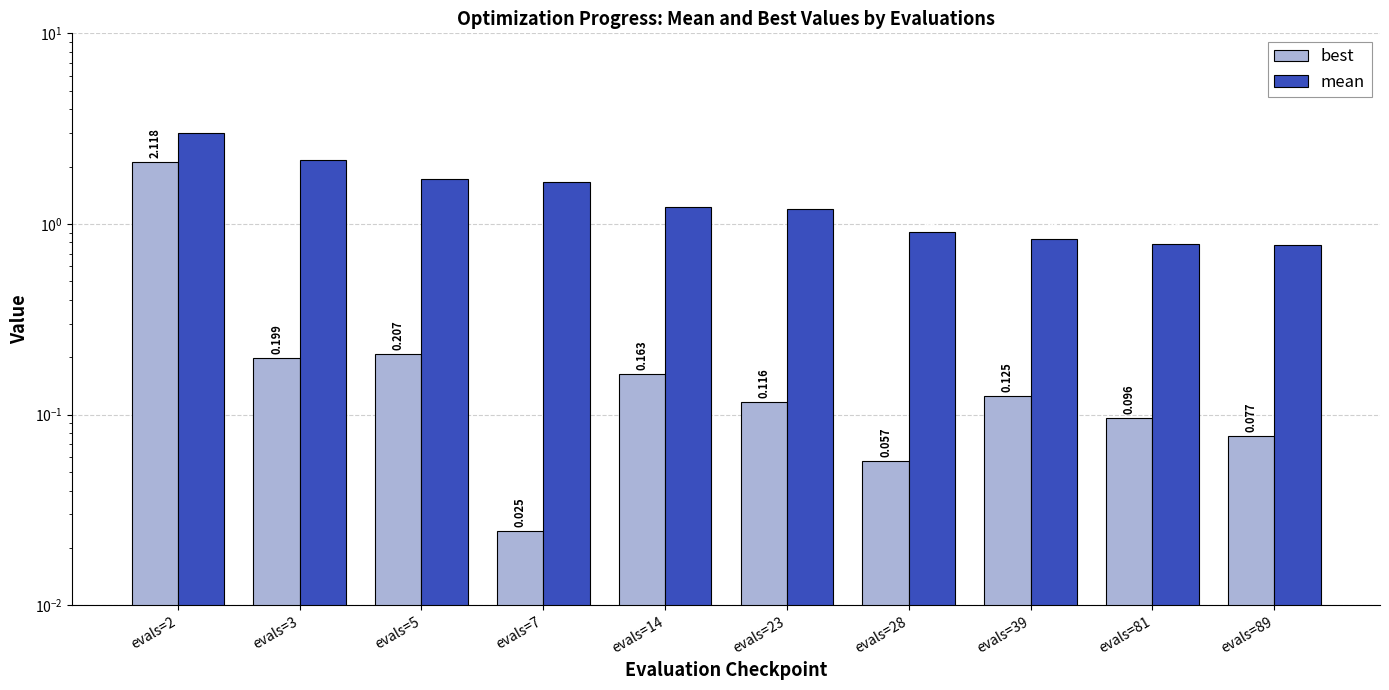

Are the bars grouped side by side (vs. stacked)?

Yes